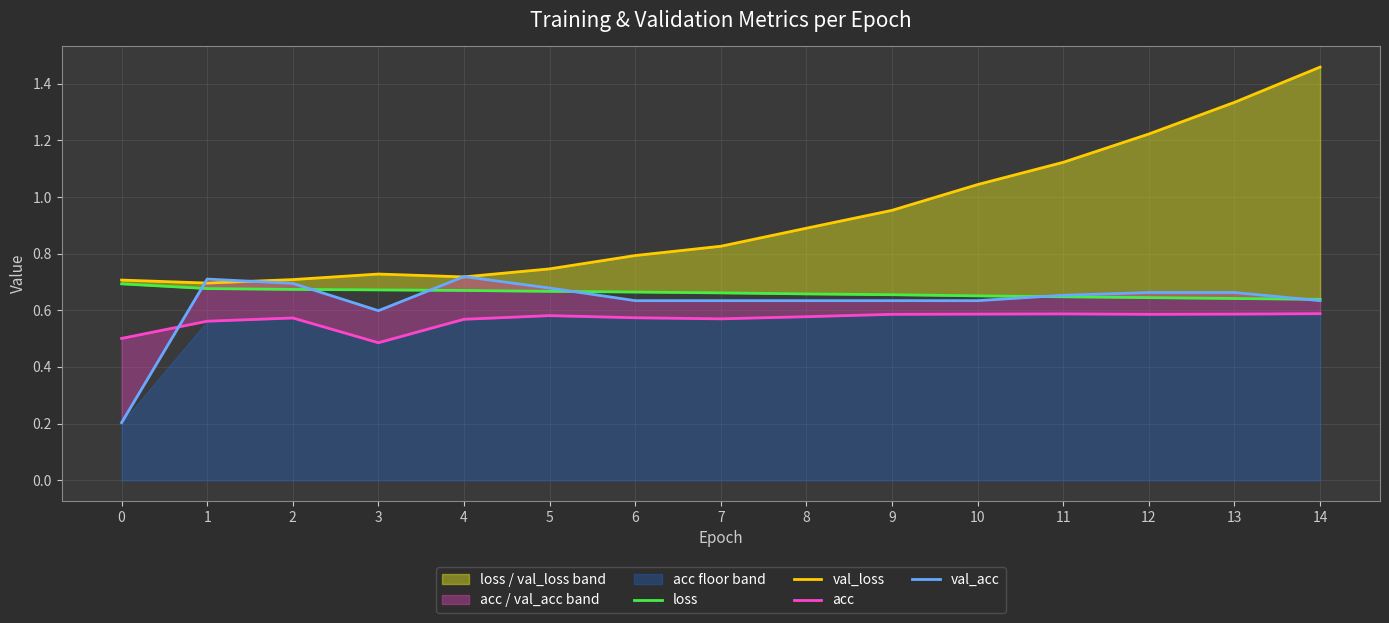

At which category does val_acc reach its first local valley?

3